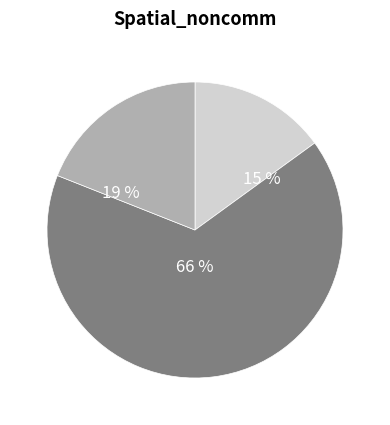

Does any single category account for the majority?

Yes